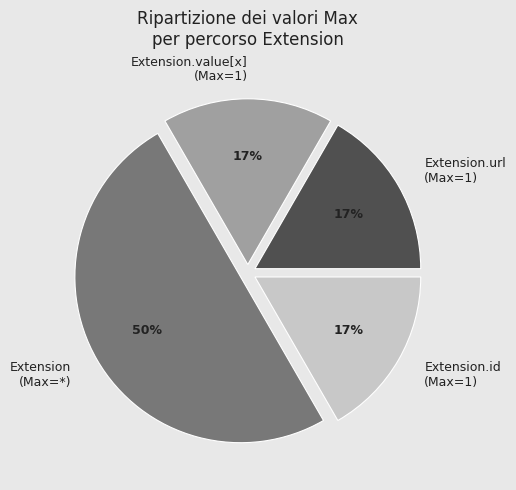

Is it true that Extension.value[x] (Max=1) is 17% of the pie?

True